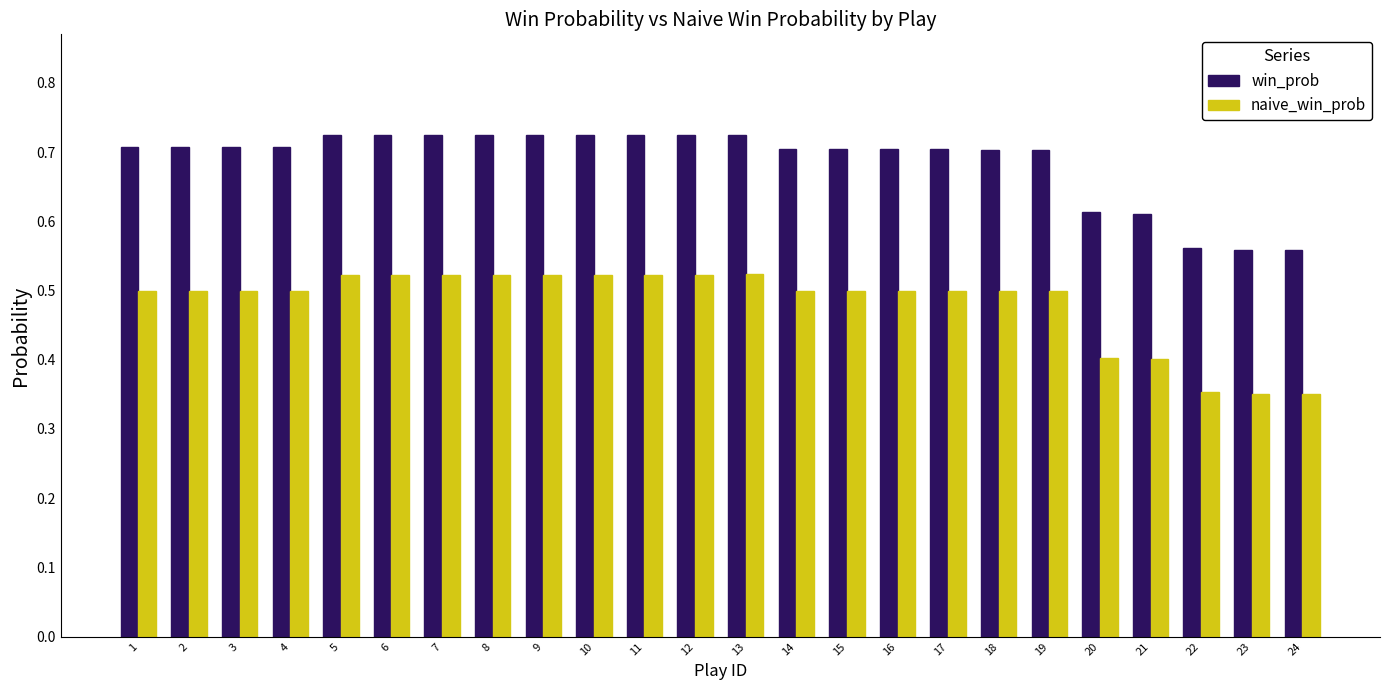

How many bars are there in total?

48